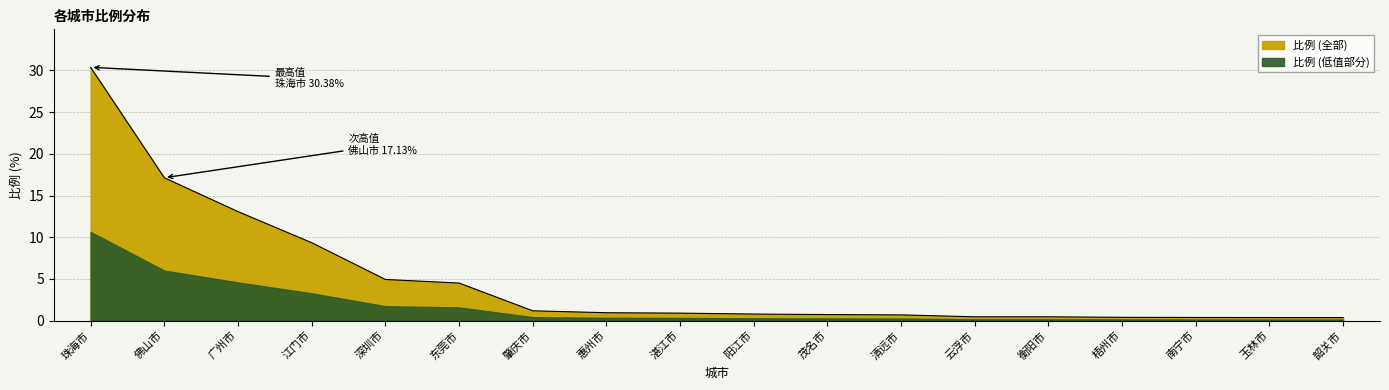

Is it true that the value at 惠州市 is 0.9?

True